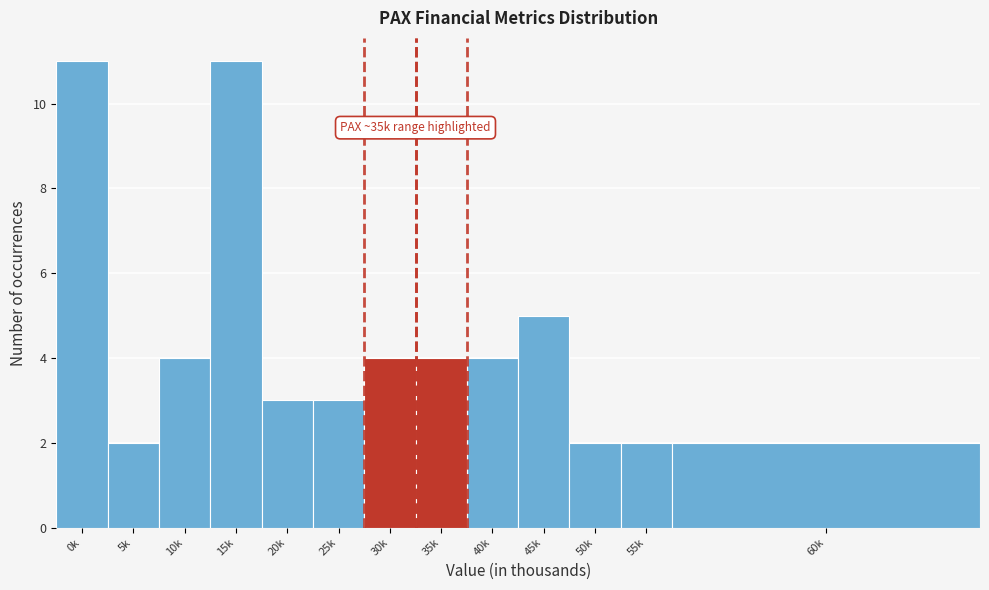

Reading left to right, extract all data points from this chart.

11	2	4	11	3	3	4	4	4	5	2	2	2